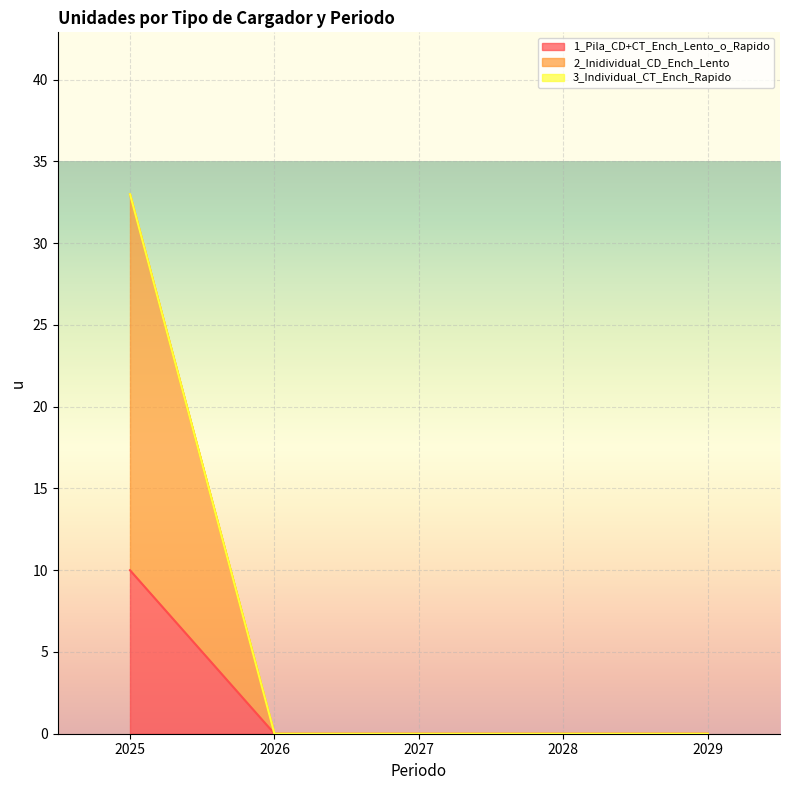

What is the maximum value for 1_Pila_CD+CT_Ench_Lento_o_Rapido?

10